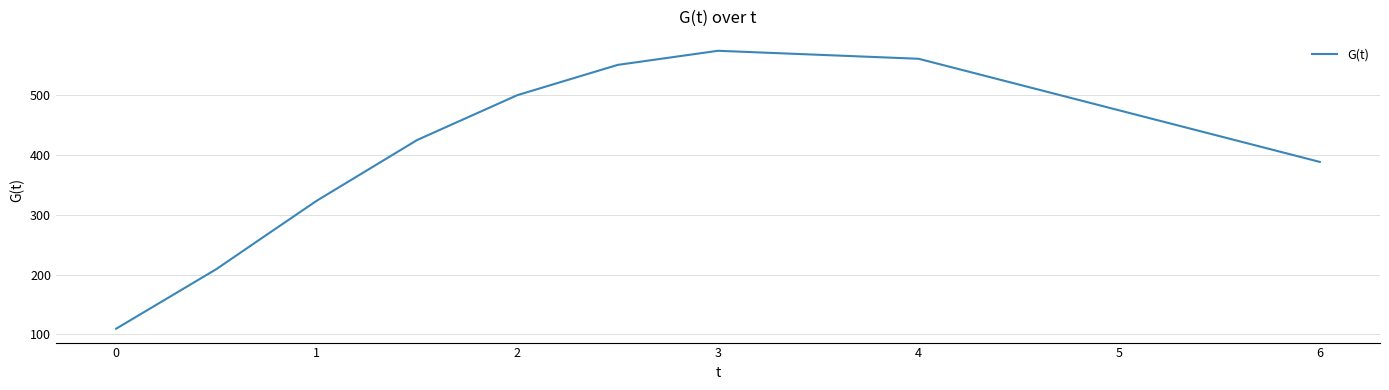

What is the difference between the maximum and minimum values?

465.1